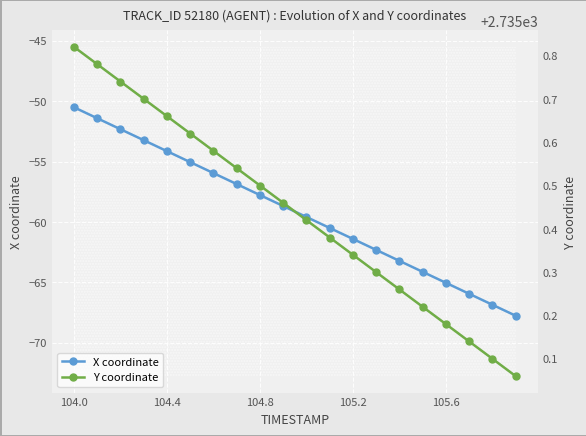

Which category has the highest value in the X coordinate series?

104.0